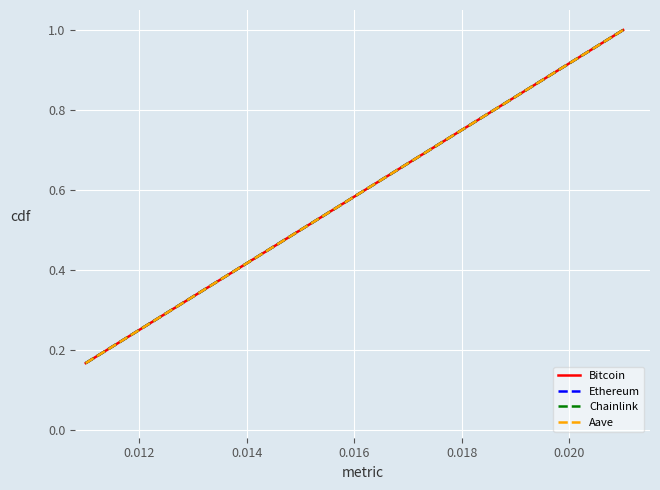

True or false: Ethereum and Aave intersect in this chart.

False